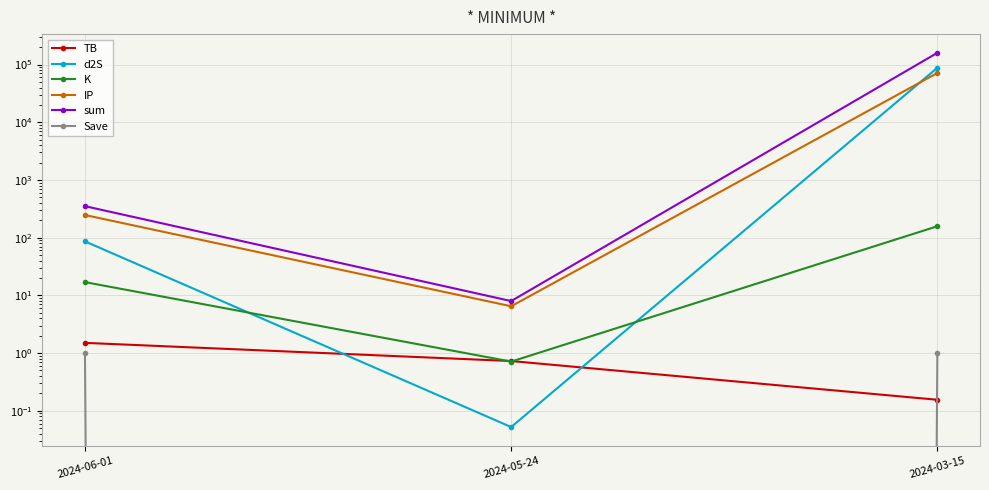

At which label does K reach its minimum?

2024-05-24